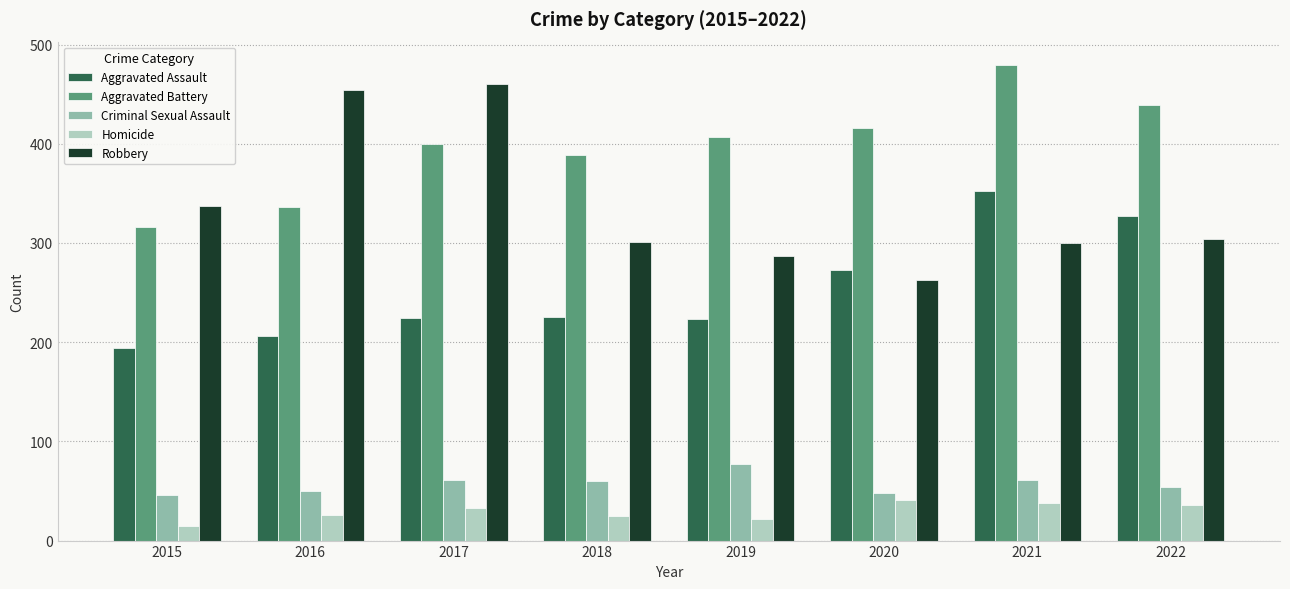

How many series are shown in this chart?

5